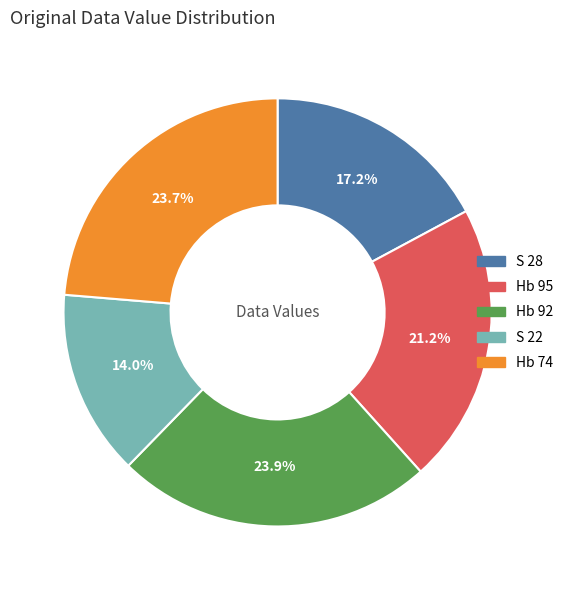

Which slice is the smallest?

S 22